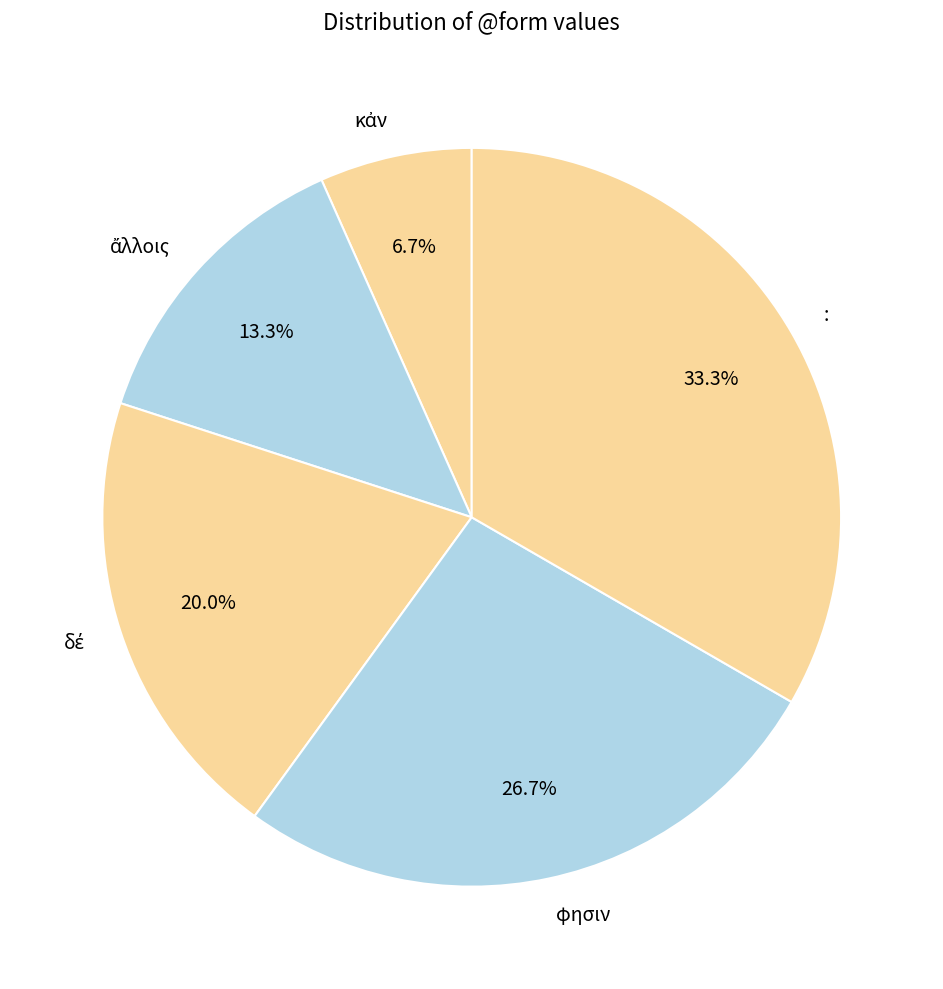

Which category has the biggest portion of the pie?

: